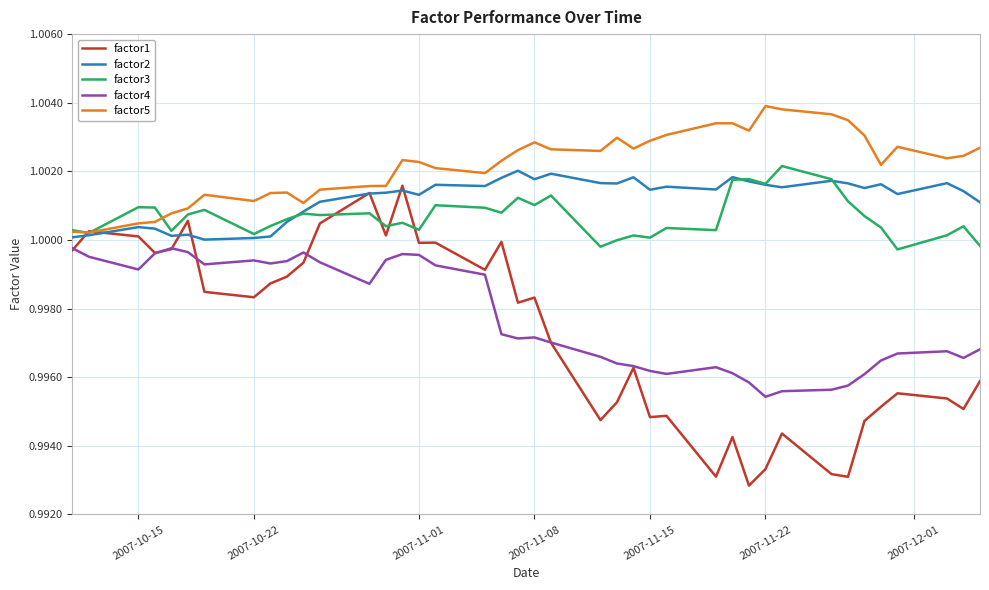

List the series in order of their peak value, lowest first.

factor4, factor1, factor2, factor3, factor5